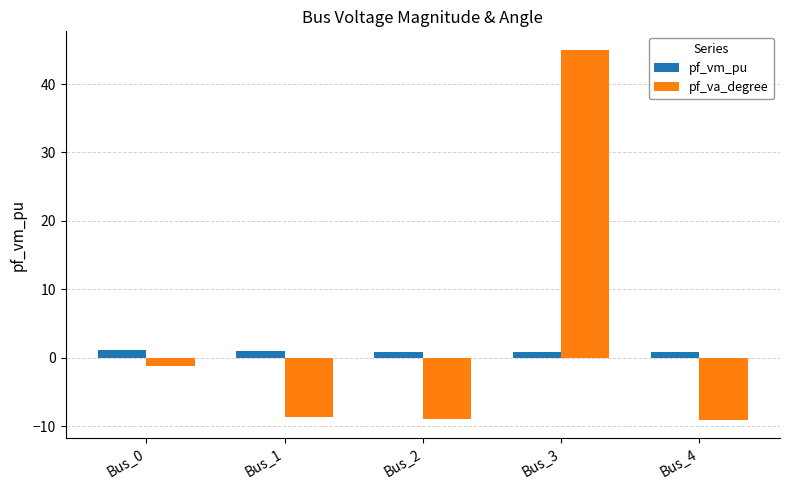

What are all the series names shown in the legend?

pf_vm_pu, pf_va_degree